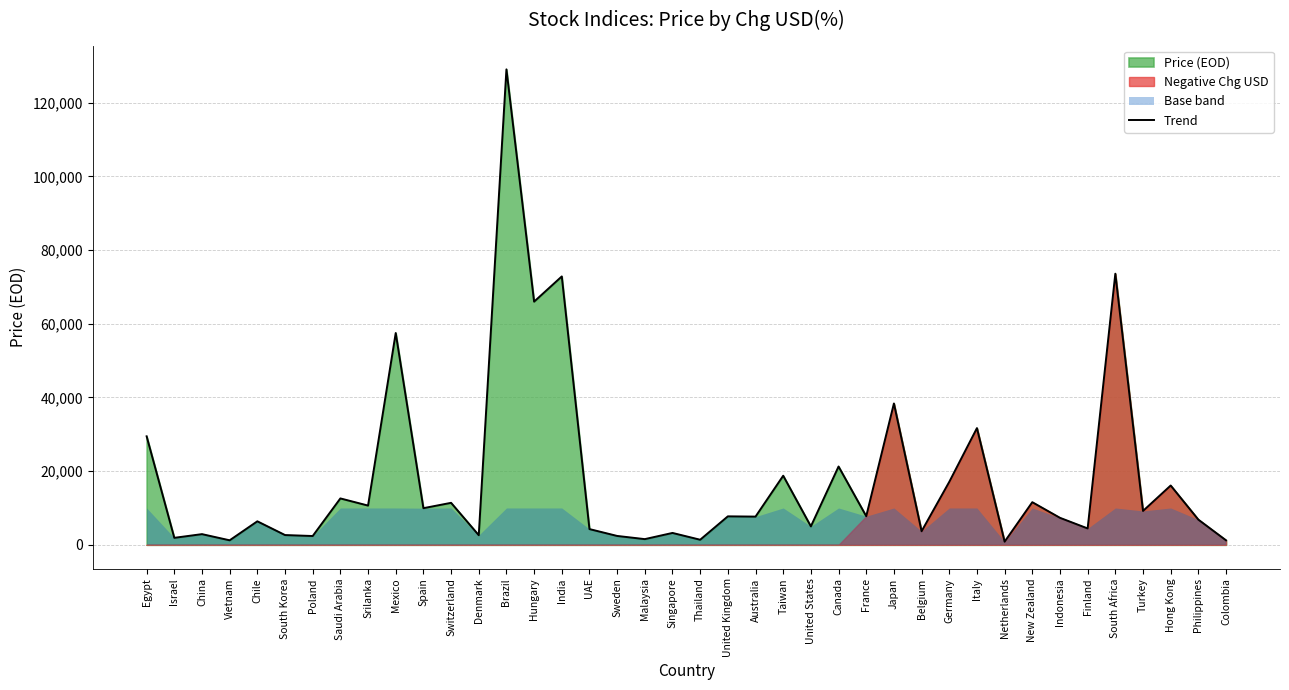

List the labels in order of value, smallest first.

Netherlands, Colombia, Vietnam, Thailand, Malaysia, Israel, Poland, Sweden, Denmark, South Korea, China, Singapore, Belgium, UAE, Finland, United States, Chile, Philippines, Indonesia, Australia, United Kingdom, France, Turkey, Spain, Srilanka, Switzerland, New Zealand, Saudi Arabia, Hong Kong, Germany, Taiwan, Canada, Egypt, Italy, Japan, Mexico, Hungary, India, South Africa, Brazil